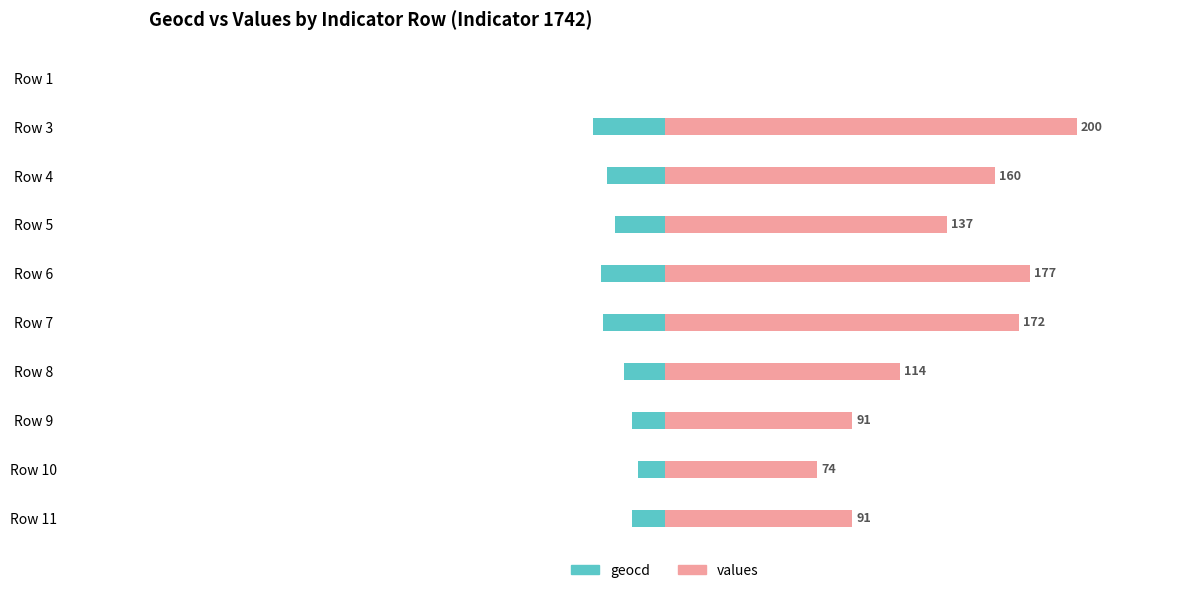

What is the difference between the highest and lowest values at Row 6?

208